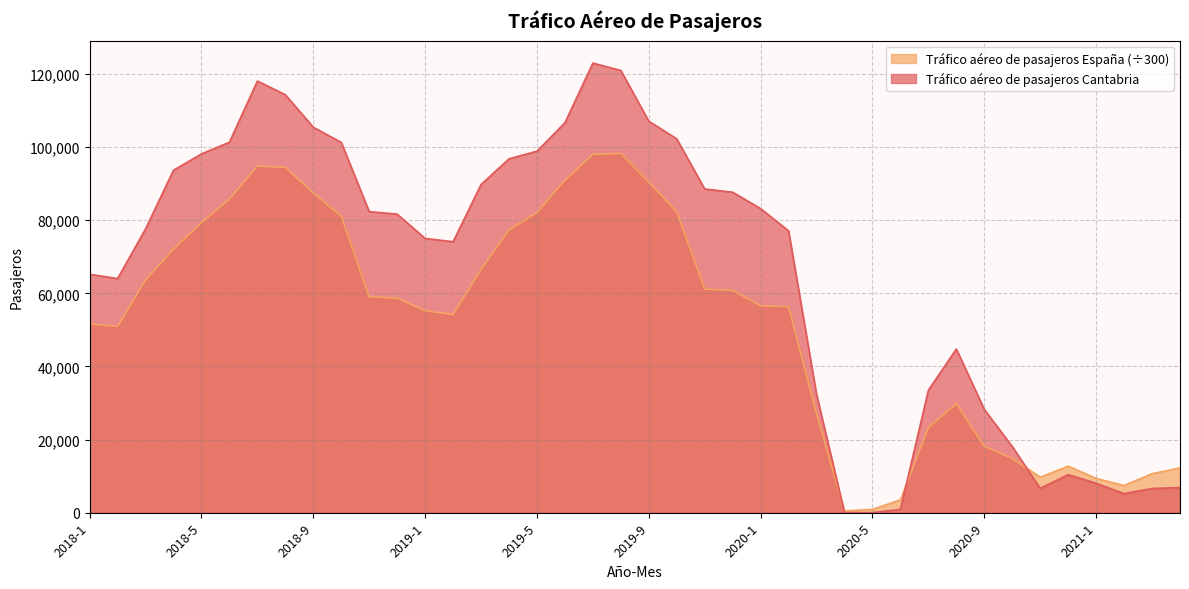

Reading right to left, transcribe all the data shown in this chart.

Tráfico aéreo de pasajeros Cantabria: 2021-4=6869.0	2021-3=6619.0	2021-2=5212.0	2021-1=8049.0	2020-12=10402.0	2020-11=6656.0	2020-10=18105.0	2020-9=28256.0	2020-8=44782.0	2020-7=33502.0	2020-6=915.0	2020-5=16.0	2020-4=18.0	2020-3=32350.0	2020-2=77086.0	2020-1=83192.0	2019-12=87669.0	2019-11=88558.0	2019-10=102260.0	2019-9=107101.0	2019-8=120979.0	2019-7=123005.0	2019-6=106680.0	2019-5=98895.0	2019-4=96807.0	2019-3=89789.0	2019-2=74131.0	2019-1=75022.0	2018-12=81679.0	2018-11=82363.0	2018-10=101294.0	2018-9=105440.0	2018-8=114345.0	2018-7=118100.0	2018-6=101358.0	2018-5=98149.0	2018-4=93701.0	2018-3=77644.0	2018-2=64052.0	2018-1=65228.0
Tráfico aéreo de pasajeros España: 2021-4=12239.3	2021-3=10667.4	2021-2=7431.9	2021-1=9381.4	2020-12=12727.2	2020-11=9710.2	2020-10=14861.2	2020-9=18190.3	2020-8=29839.2	2020-7=23292.8	2020-6=3512.6	2020-5=892.2	2020-4=470.0	2020-3=27096.2	2020-2=56348.6	2020-1=56607.2	2019-12=60827.4	2019-11=61164.0	2019-10=82332.6	2019-9=90459.0	2019-8=98270.7	2019-7=98032.0	2019-6=90932.4	2019-5=82092.4	2019-4=77353.9	2019-3=66555.4	2019-2=54194.2	2019-1=55277.4	2018-12=58682.7	2018-11=59062.6	2018-10=81089.5	2018-9=87473.6	2018-8=94487.5	2018-7=94822.3	2018-6=85816.5	2018-5=79358.3	2018-4=72107.8	2018-3=63678.9	2018-2=50944.9	2018-1=51656.6